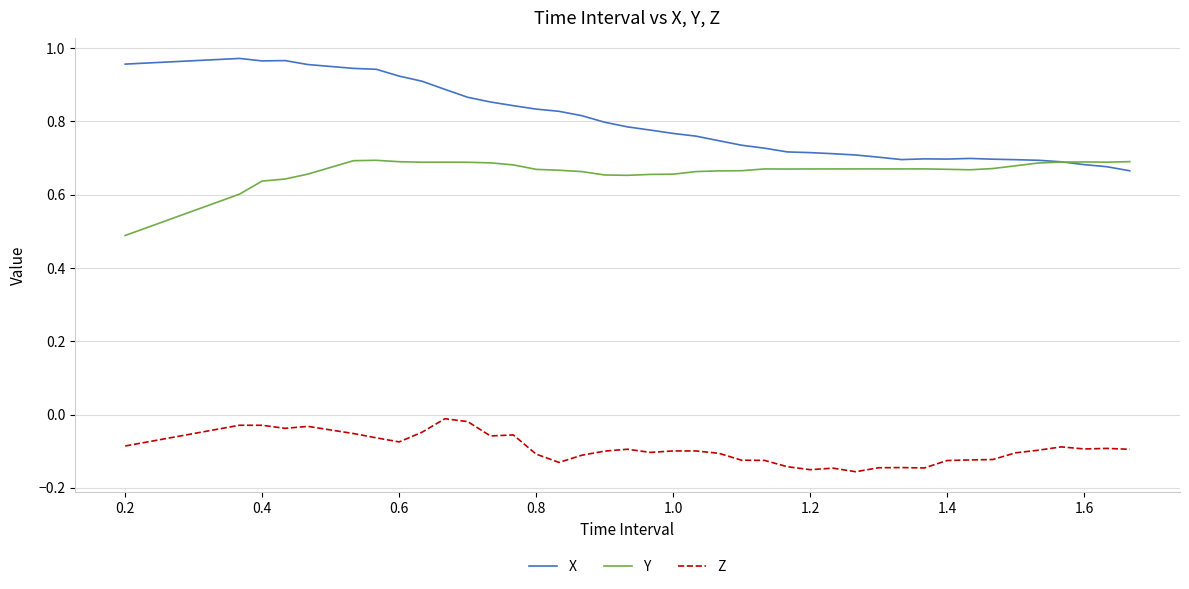

True or false: Z and X intersect in this chart.

False